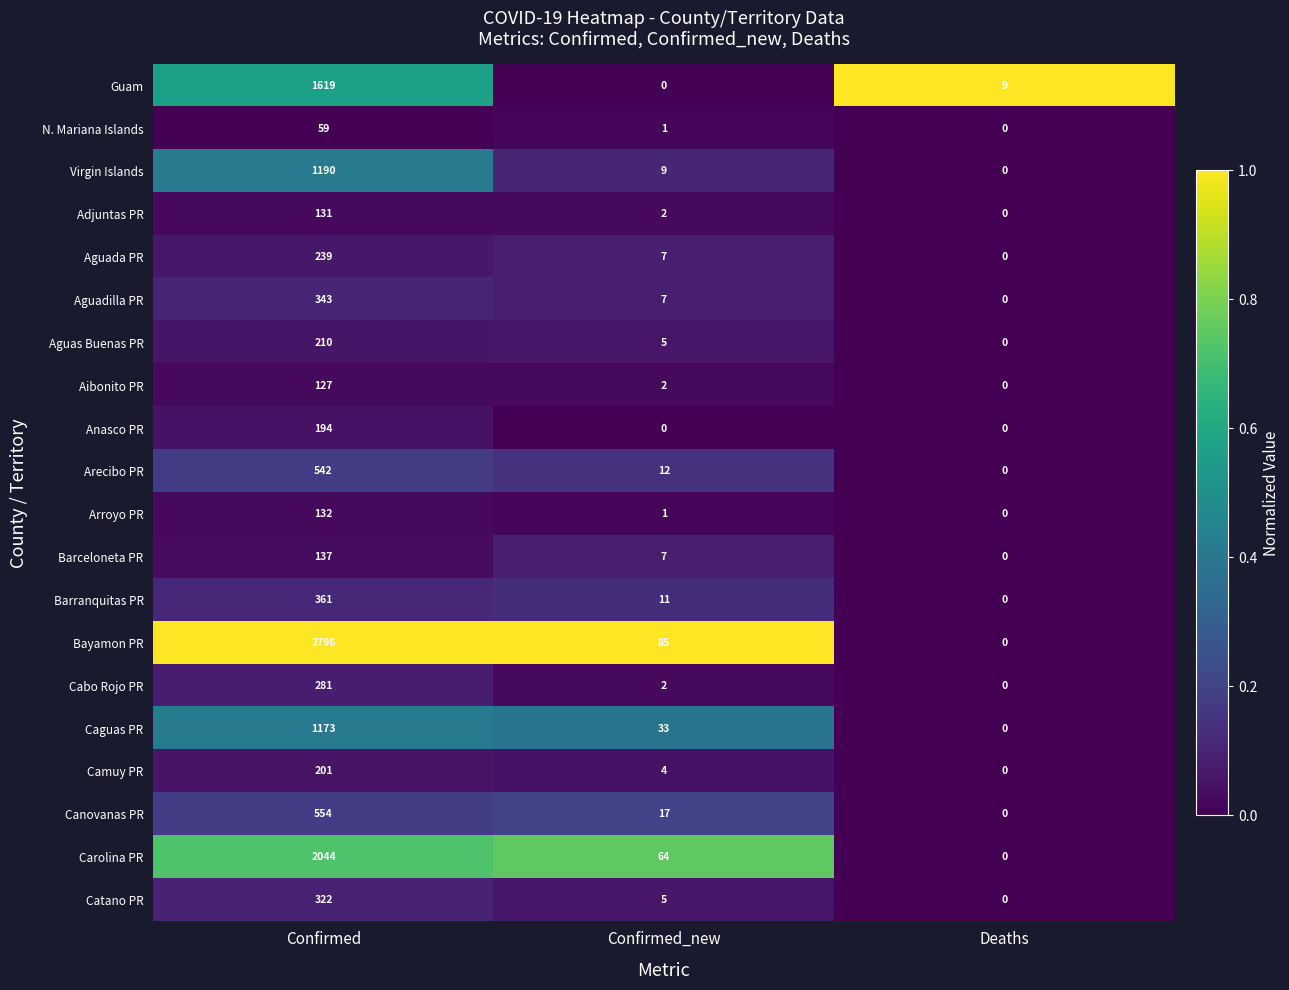

What value does the Carolina PR series have at Confirmed_new?

64